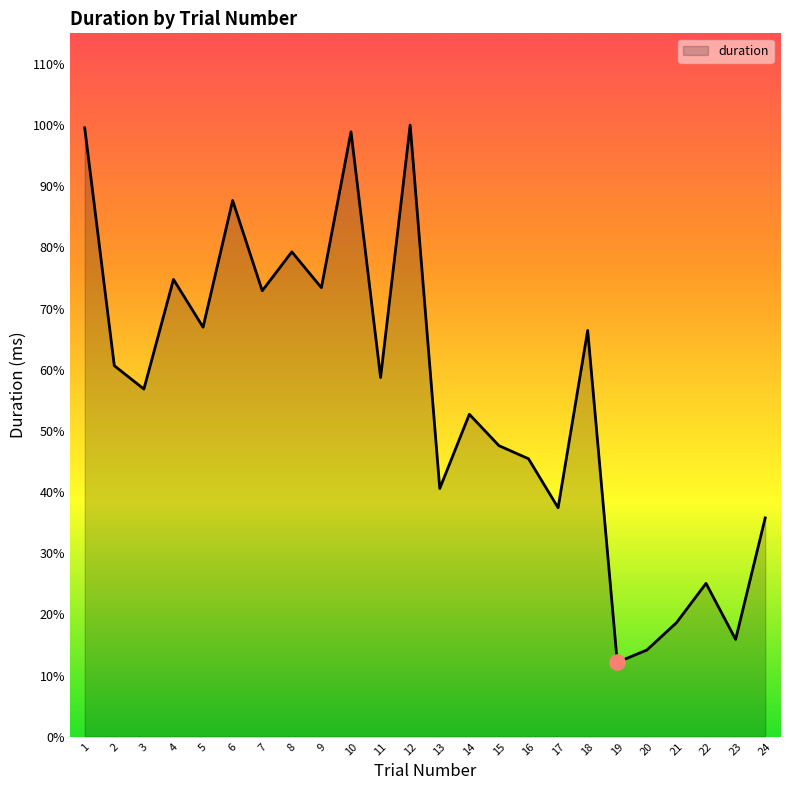

Approximately how many times larger is the value at 5 compared to 4?

0.9